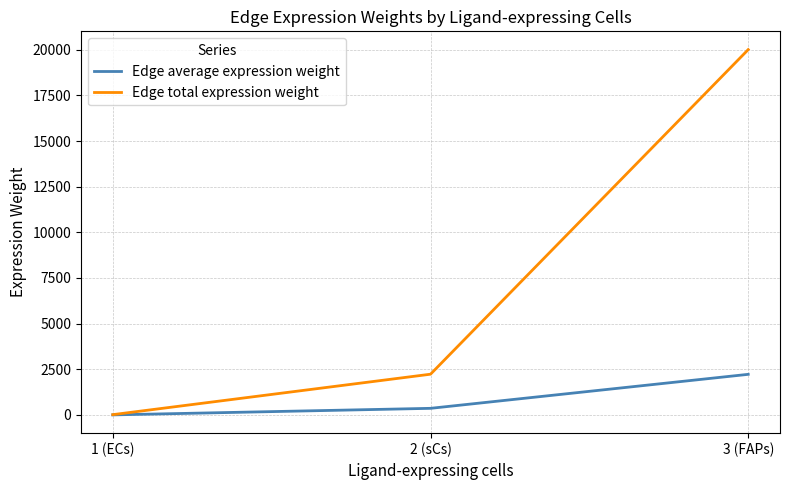

What is the total value across all series at 3 (FAPs)?

22233.0